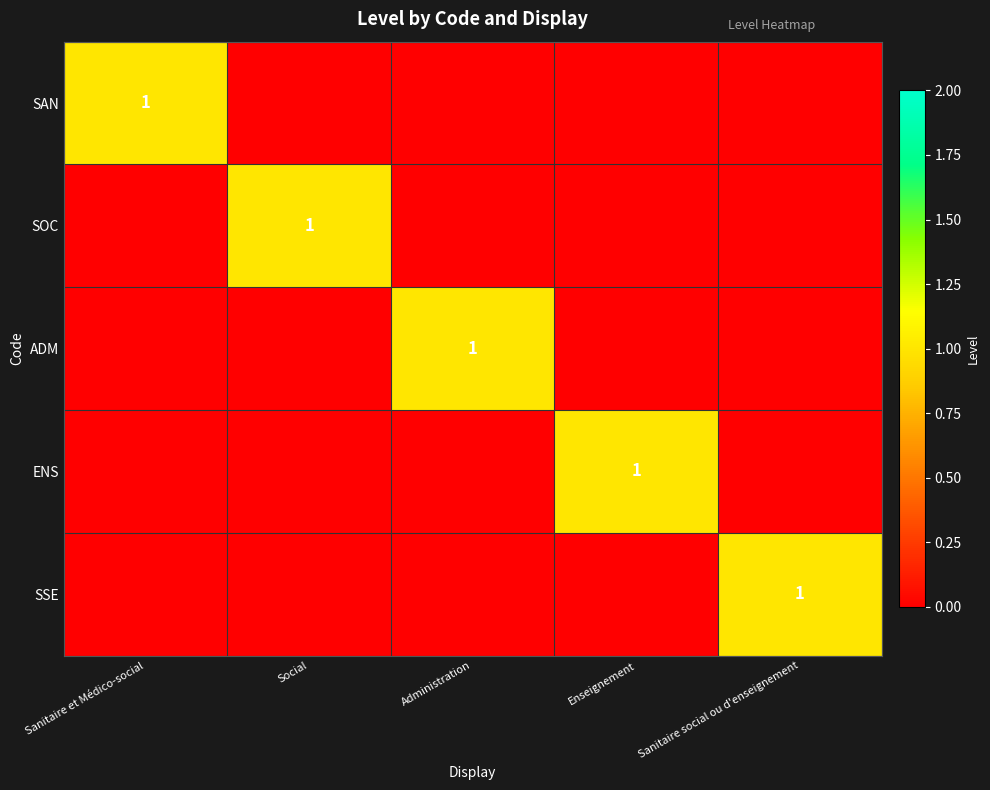

Is it true that SAN equals 1 at Sanitaire et Médico-social?

True